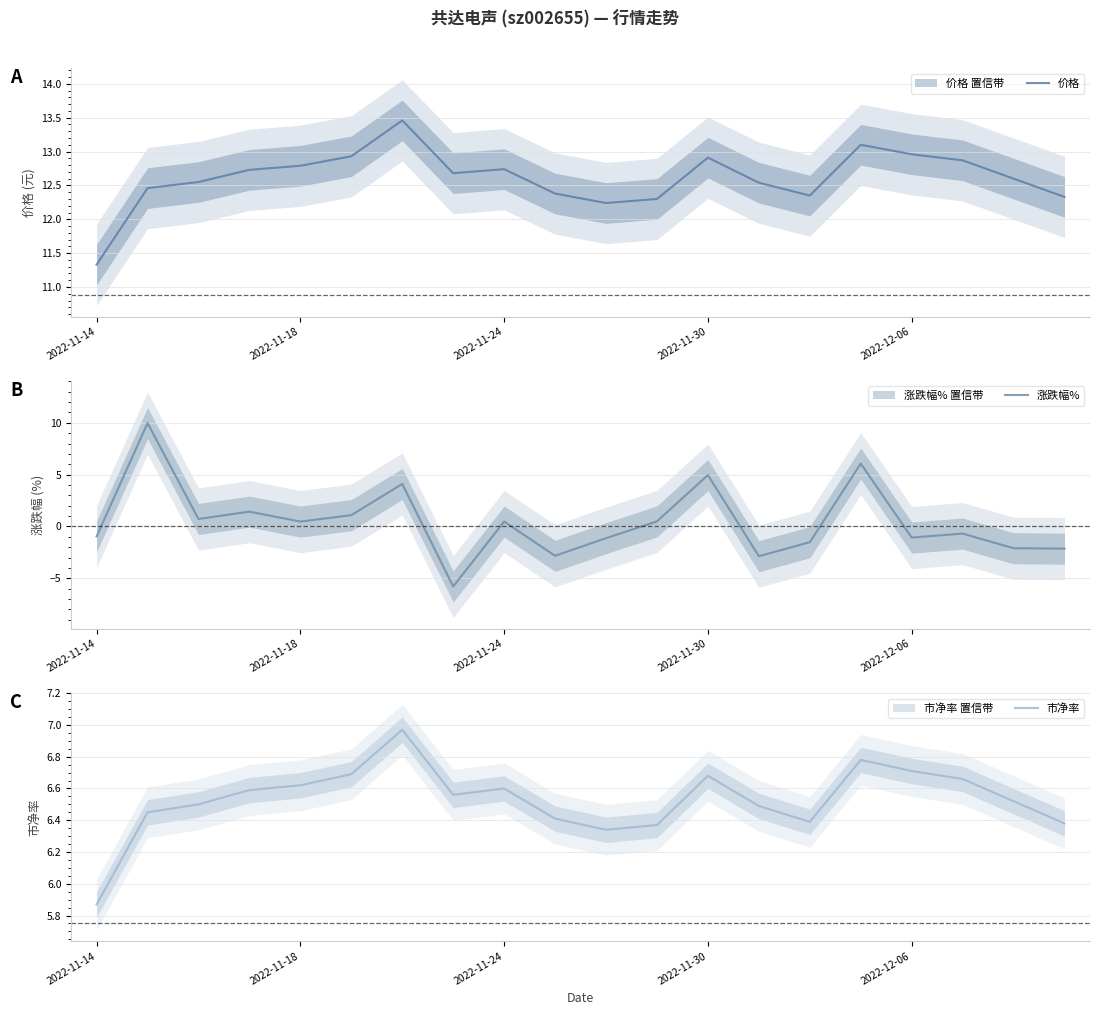

Where is 市净率 nearest to the value 6?

2022-11-14